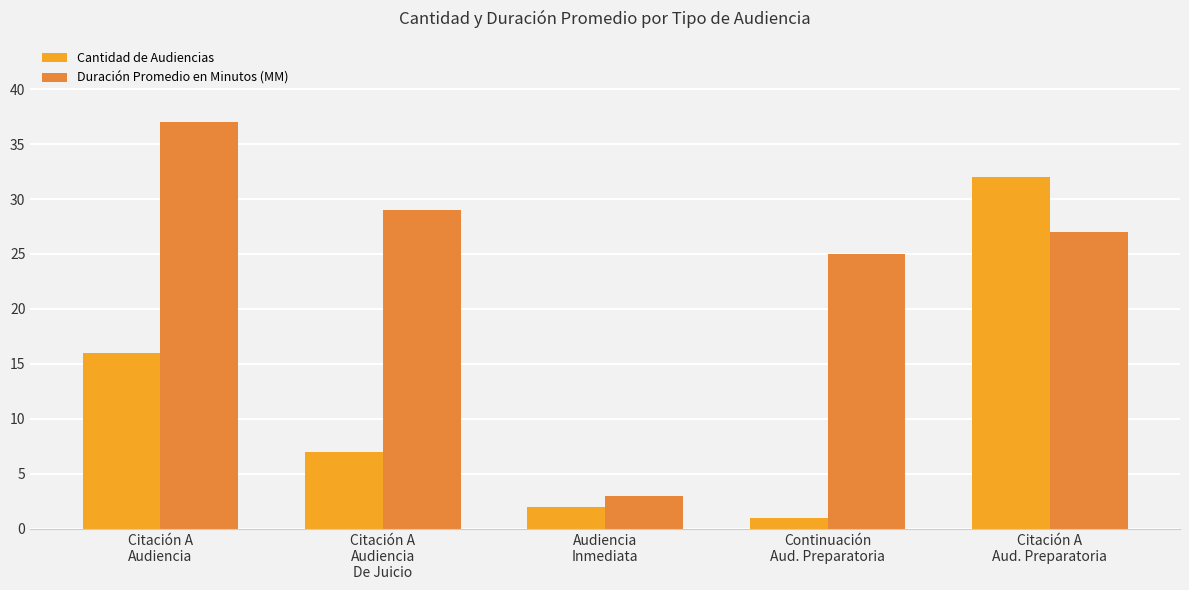

At which label does Duración Promedio en Minutos (MM) reach its minimum?

Audiencia
Inmediata